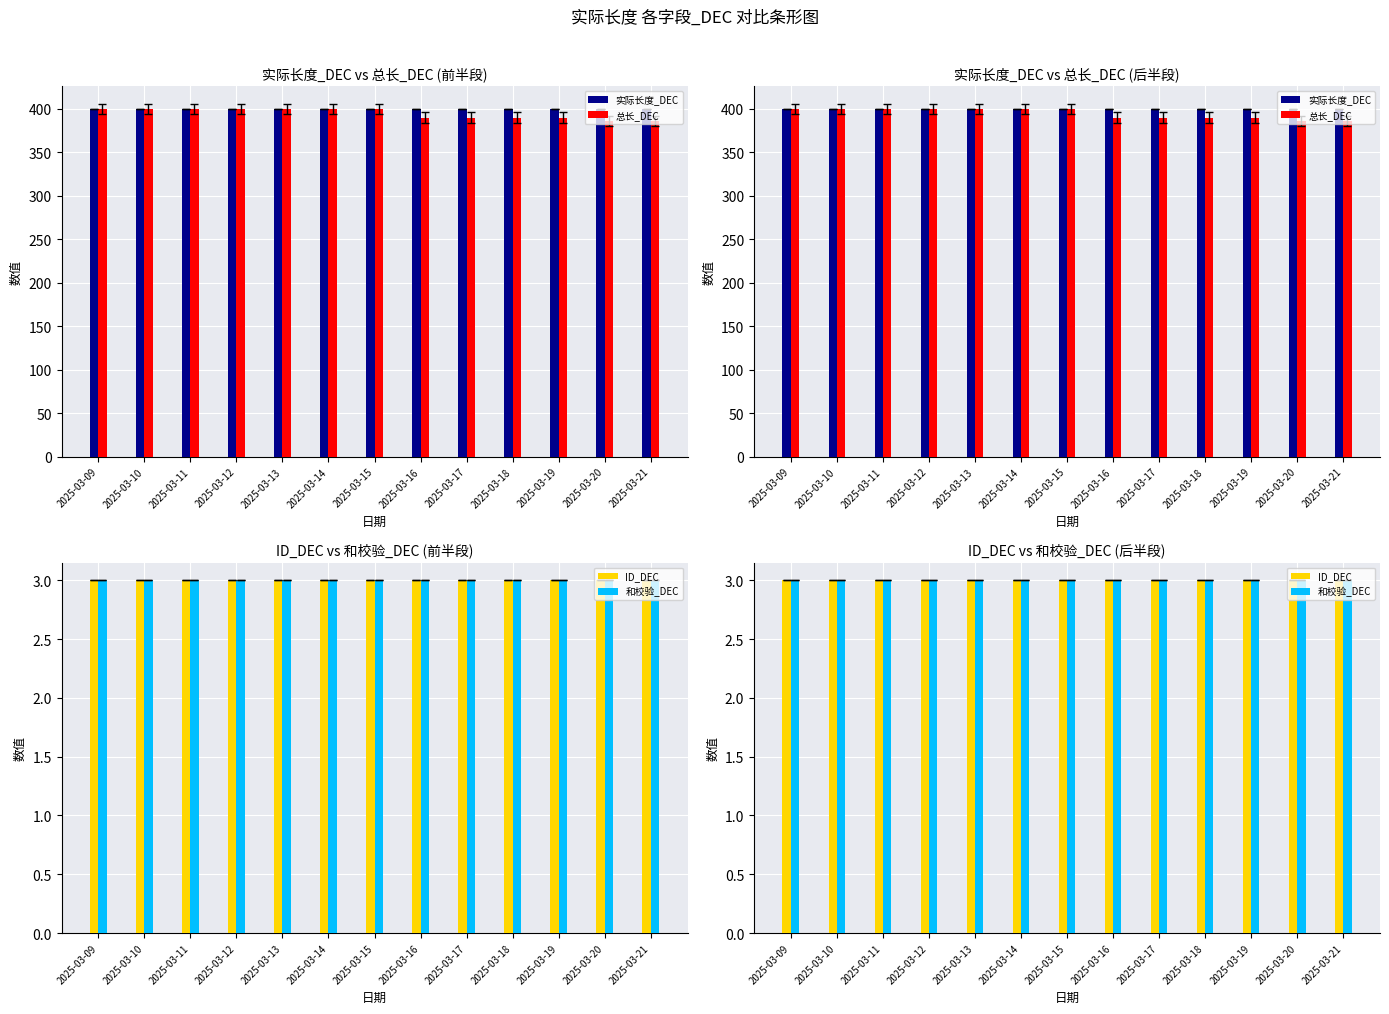

Rank the categories by 实际长度_DEC value from lowest to highest.

2025-03-09, 2025-03-10, 2025-03-11, 2025-03-12, 2025-03-13, 2025-03-14, 2025-03-15, 2025-03-16, 2025-03-17, 2025-03-18, 2025-03-19, 2025-03-20, 2025-03-21